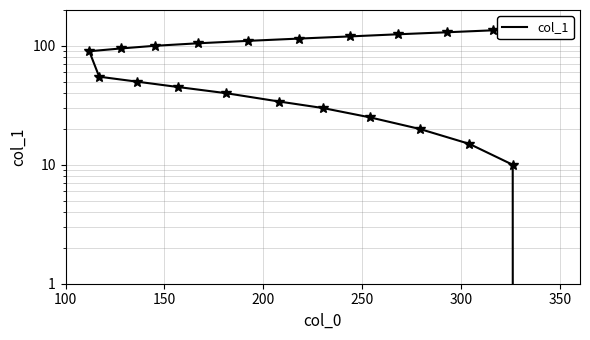

Count the number of values greater than 90.

10